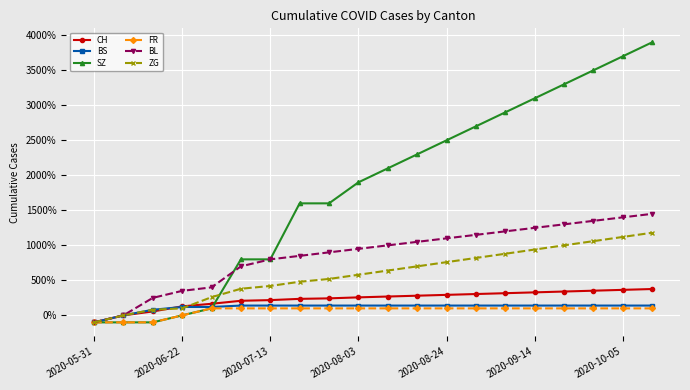

Which series has the largest total across all categories?

SZ